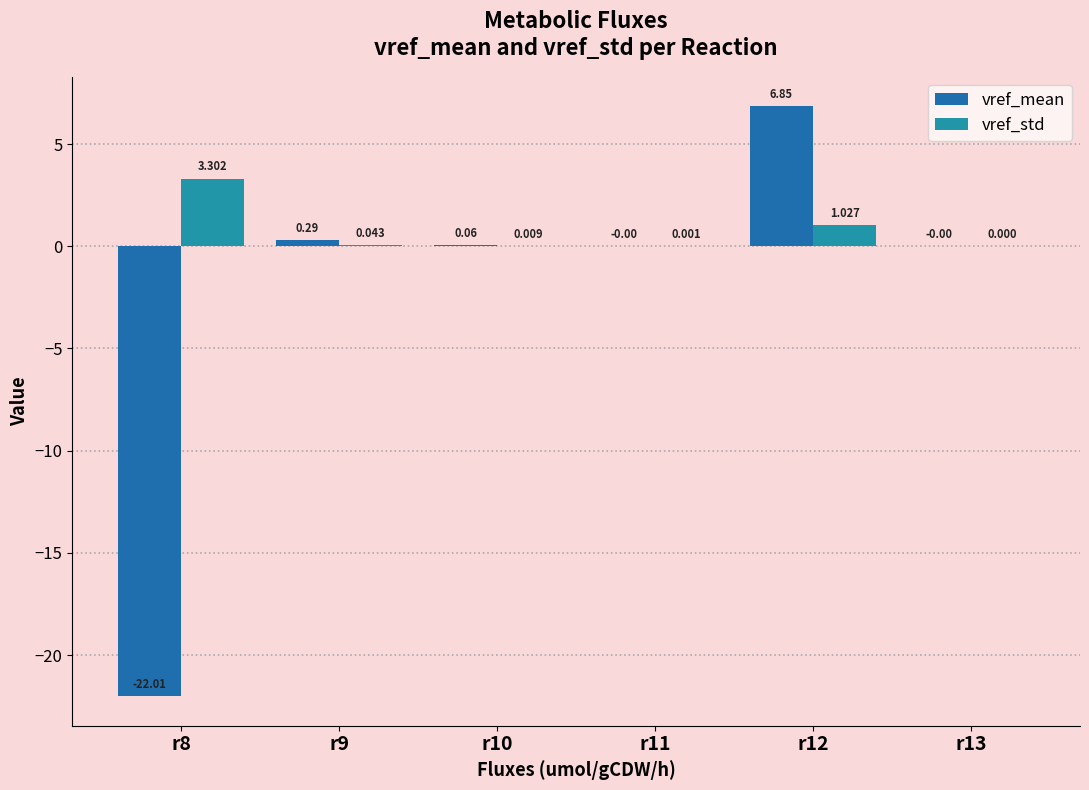

Which series has the largest total across all categories?

vref_std